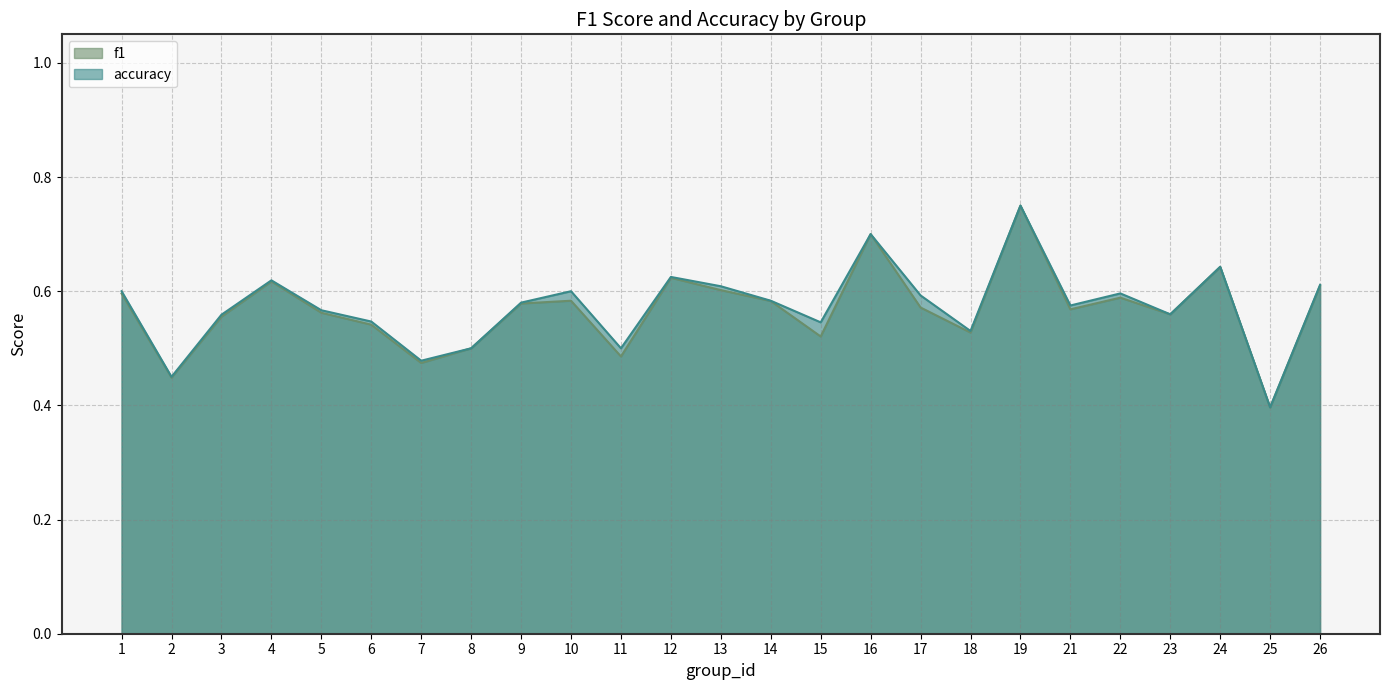

Rank the series at 22 from lowest to highest value.

f1, accuracy